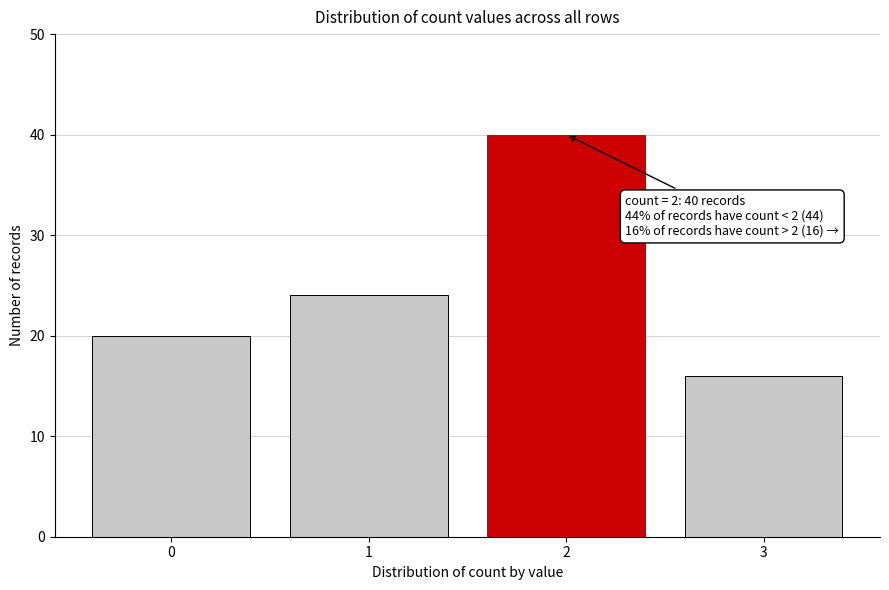

Reading left to right, list all the values displayed in this chart.

0=20	1=24	2=40	3=16